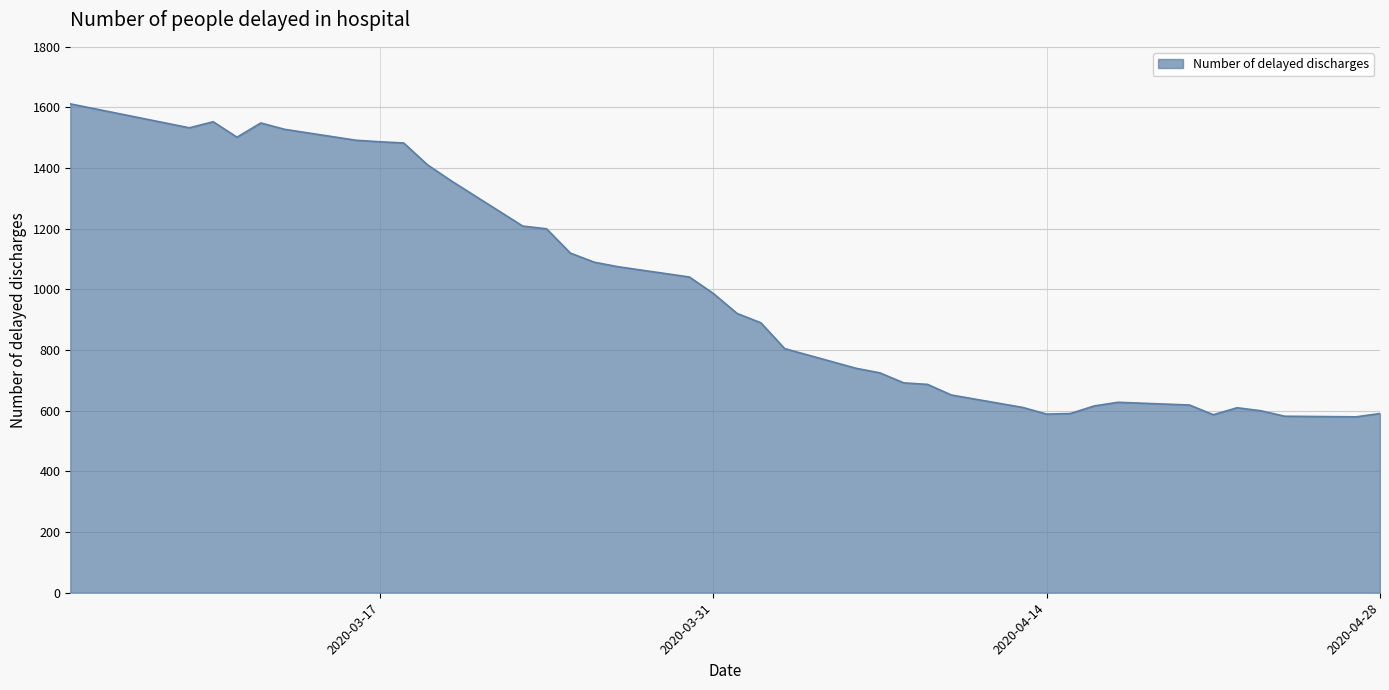

What is the maximum value shown in the chart?

1612